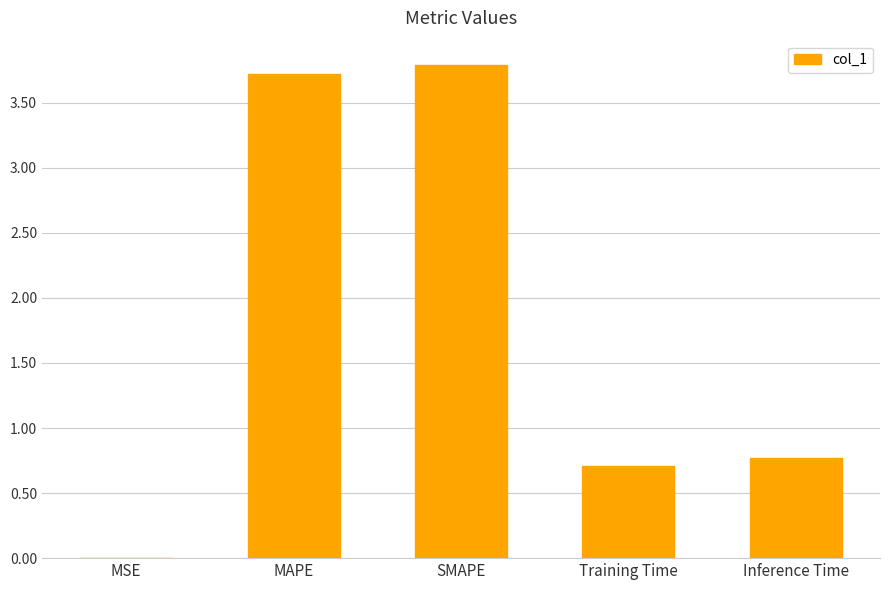

Read the value at Inference Time.

0.8